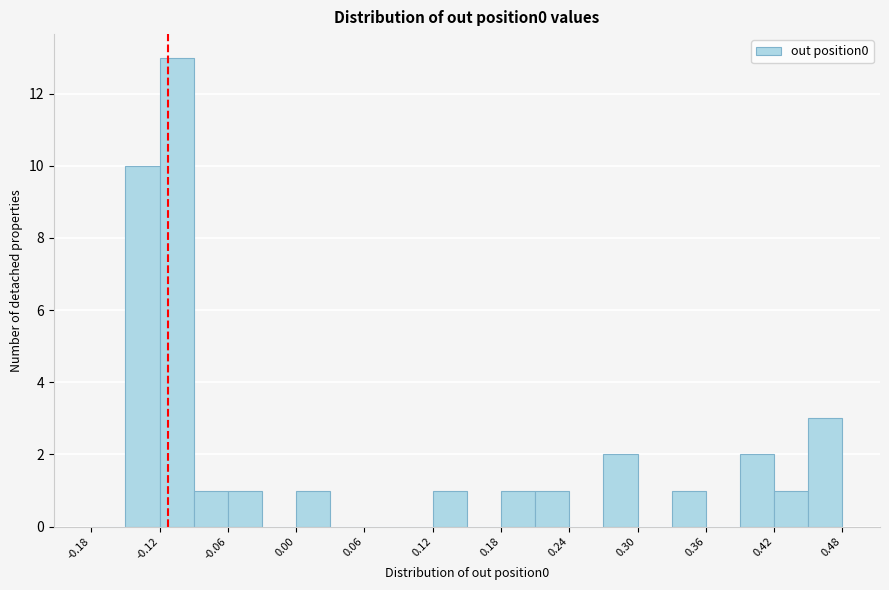

Read against the x-axis, roughly where is the centre of the tallest bar?

-0.10